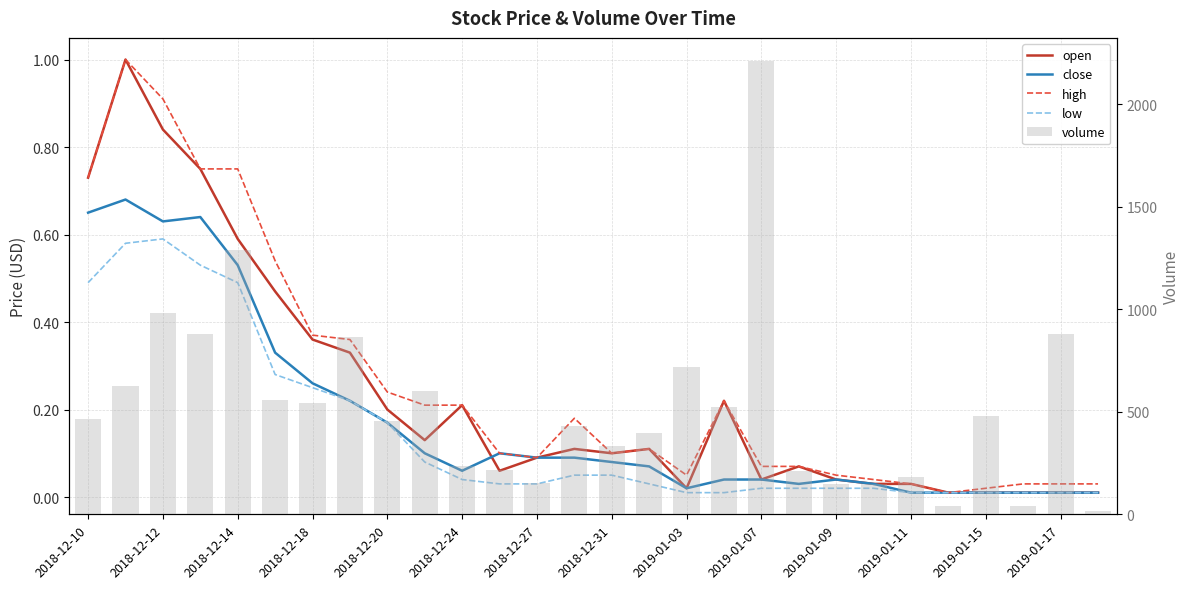

What is the value of the high bar at the 2nd from the left?

1.0